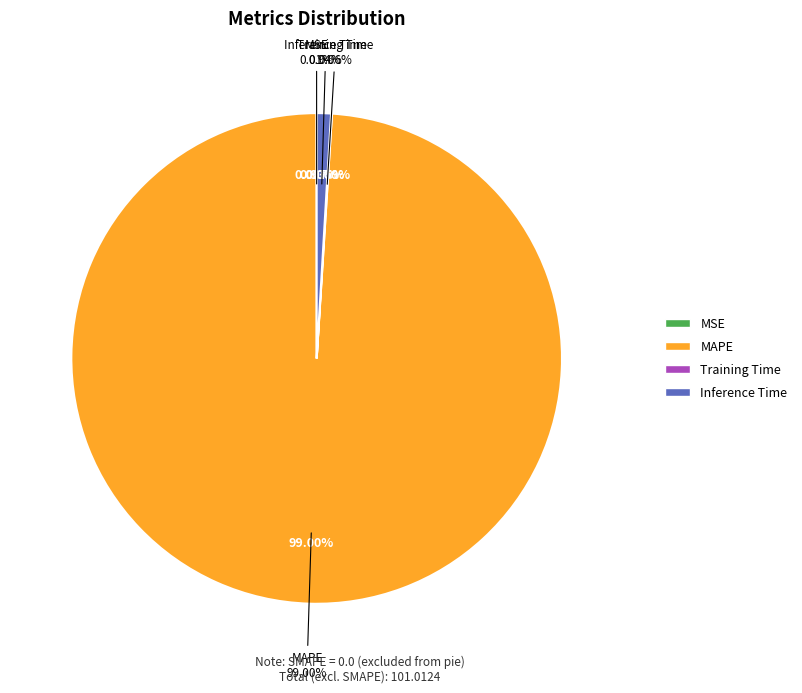

To the nearest percent, what is the combined percentage of Inference Time and MAPE?

100%